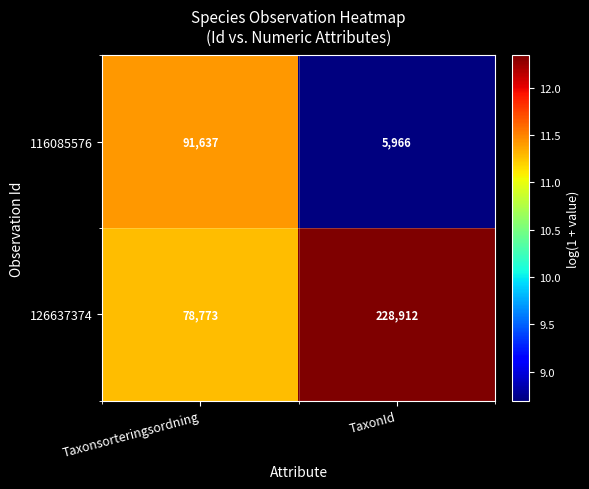

What is the spread (max minus min) of values at Taxonsorteringsordning?

12864